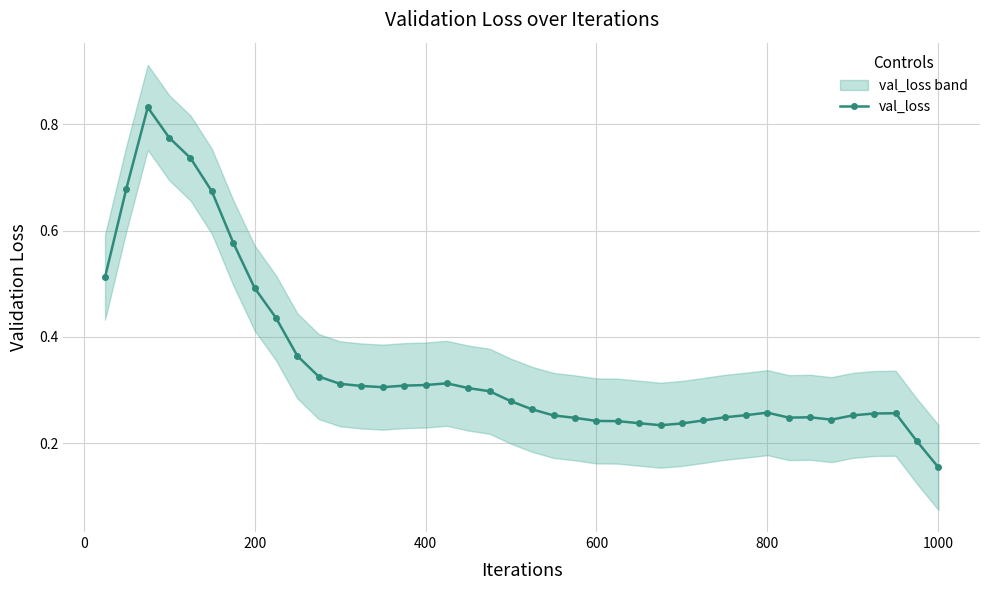

True or false: the data has more than 2 interior local peaks.

True